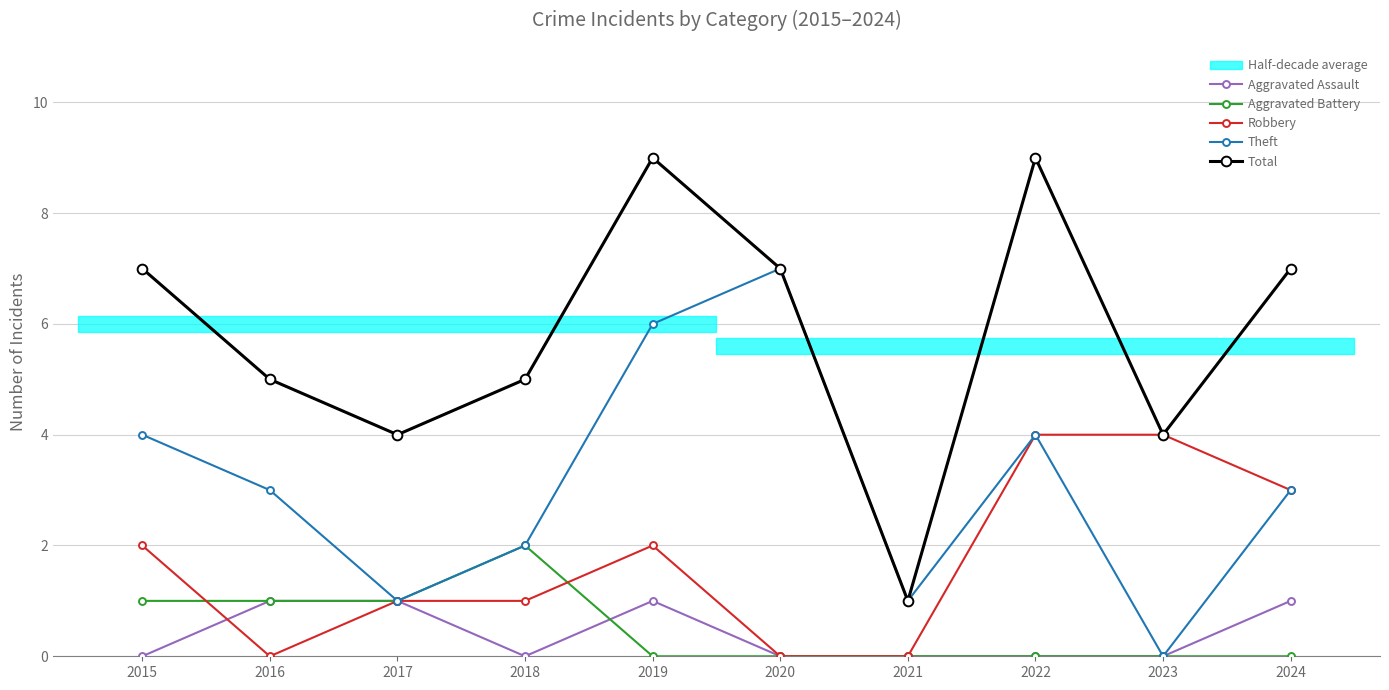

How many categories are shown in the chart?

10